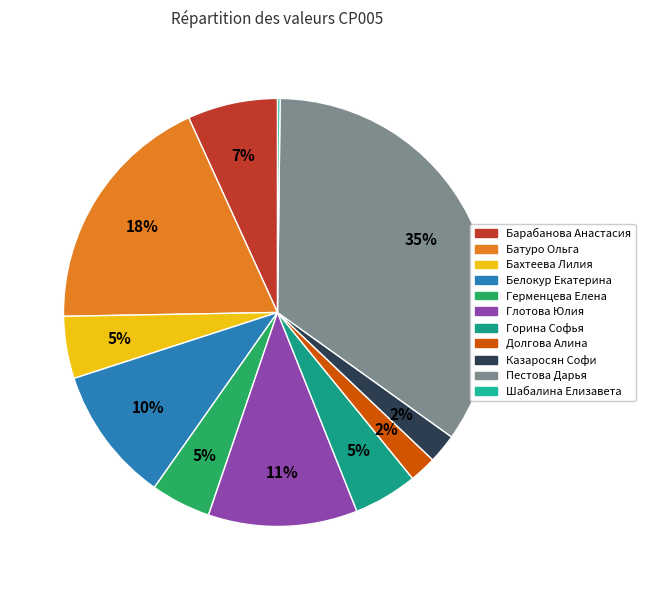

What is the change in value from Герменцева Елена to Глотова Юлия?

+21748